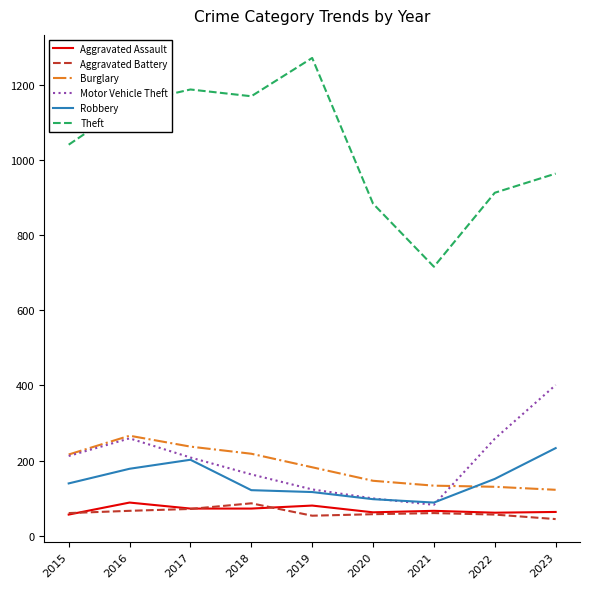

What is the maximum value for Burglary?

266